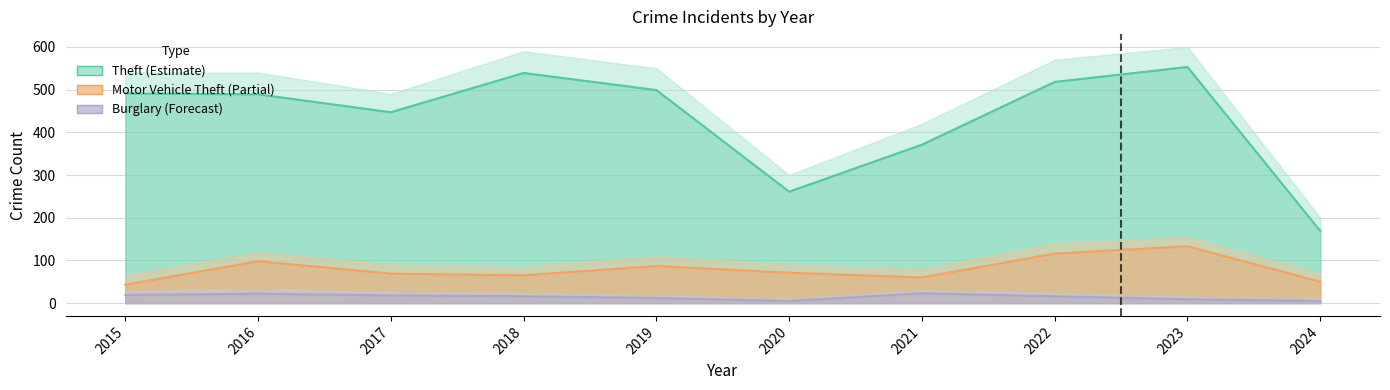

True or false: Motor Vehicle Theft has a value of 43 at 2015.

True